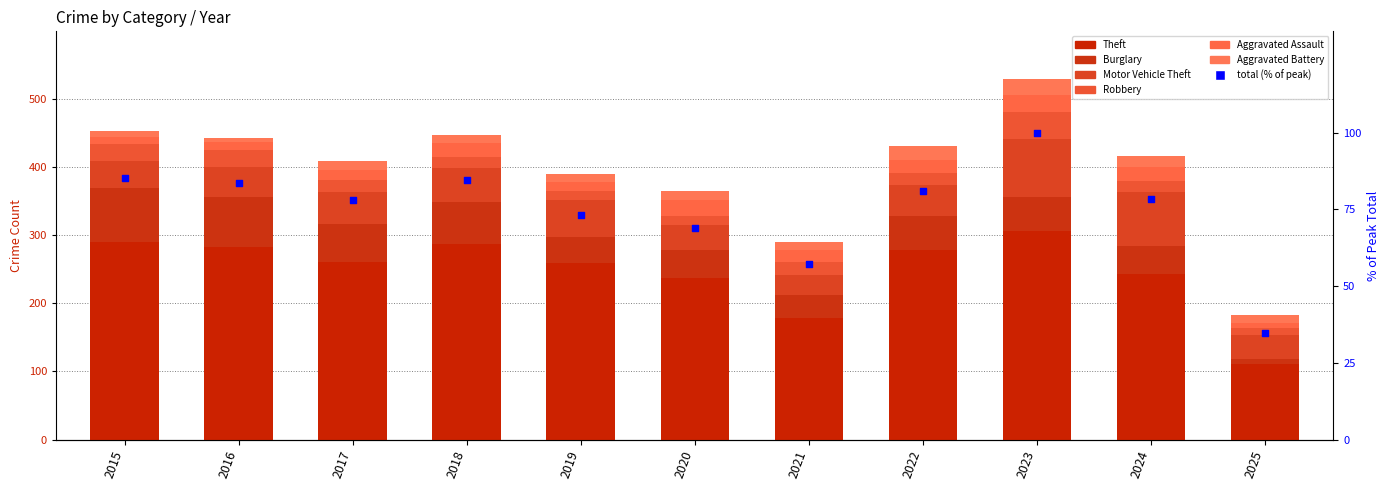

Which series contains the lowest Y value?

Aggravated Battery